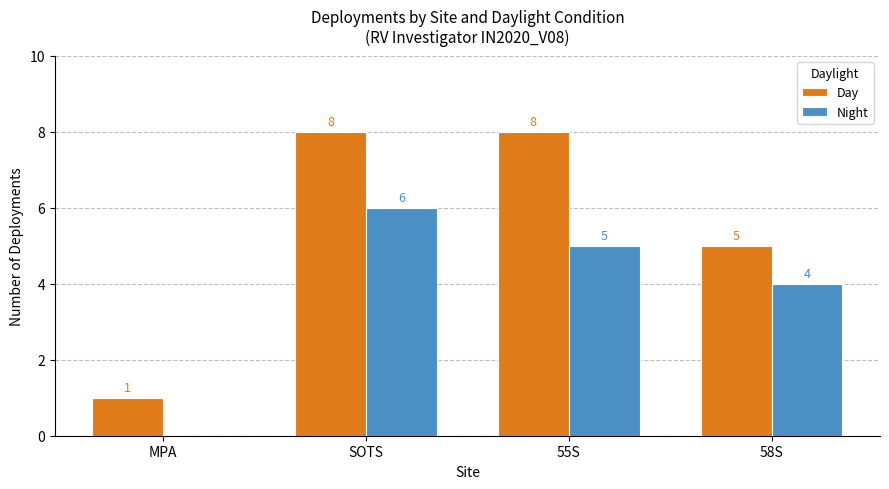

Is the value of Night at 55S greater than the value of Day at SOTS?

No